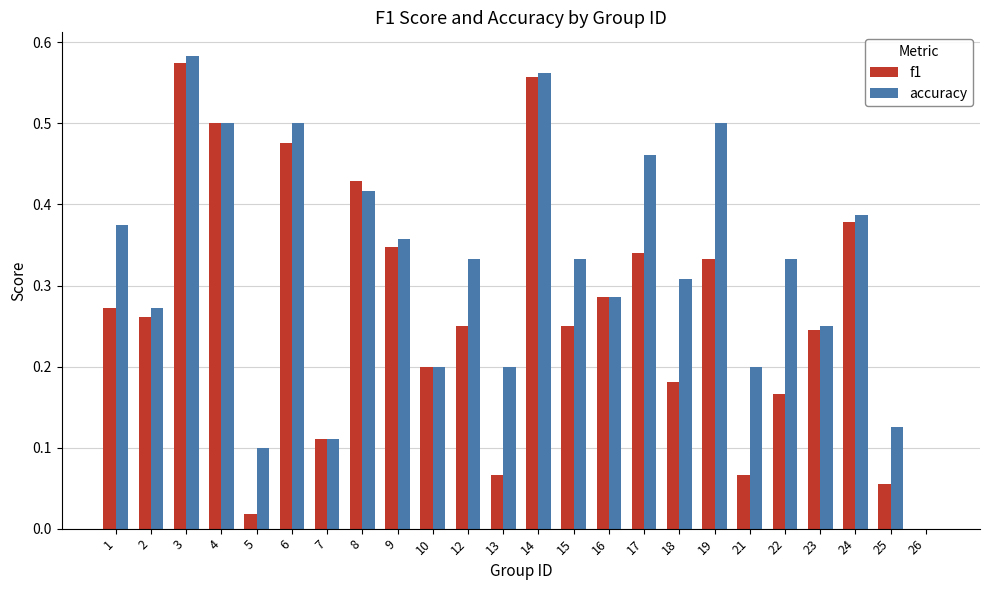

True or false: f1 has a value of 0.2 at 12.

True